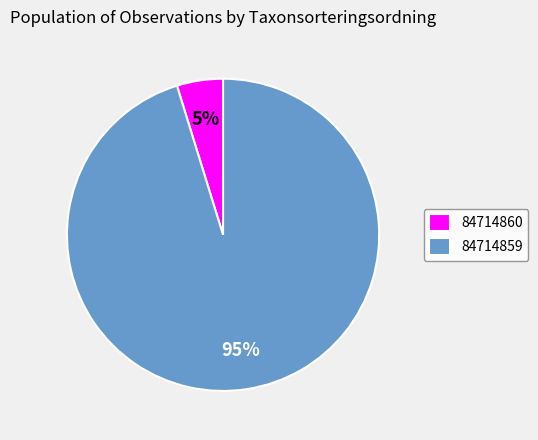

To the nearest percent, what portion does 84714860 represent?

5%